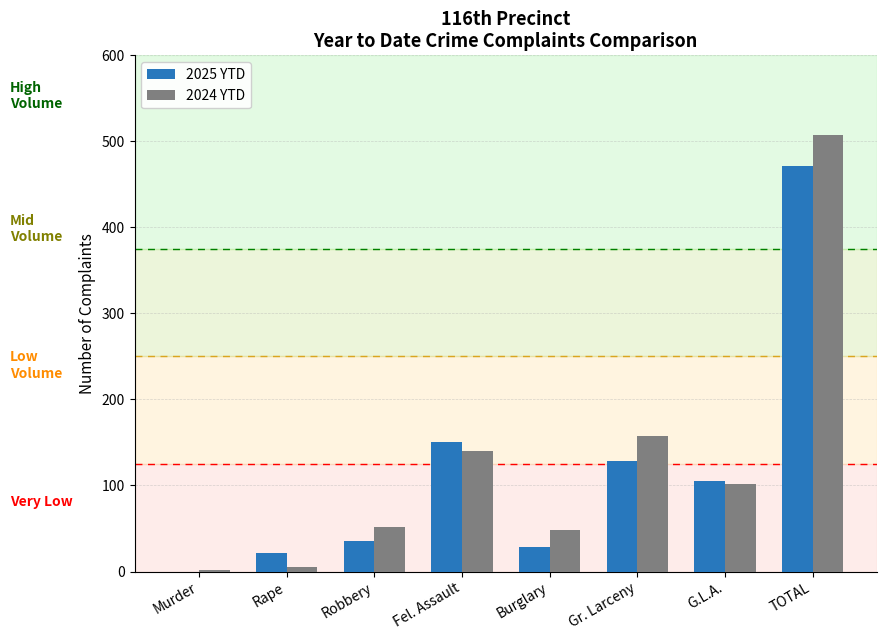

Does the chart contain stacked bars?

No